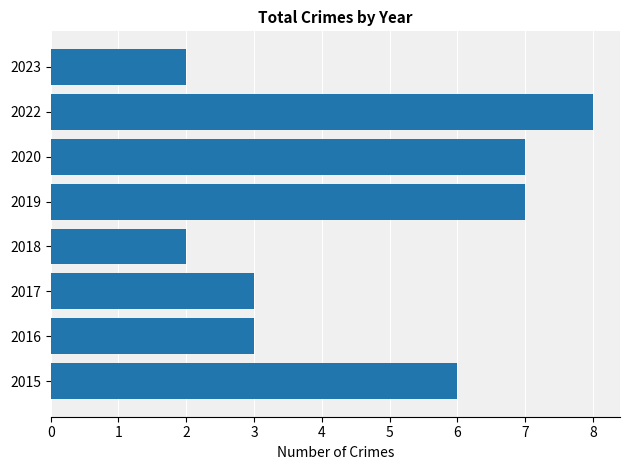

The chart shows a value of 2 at 2018. True or false?

True